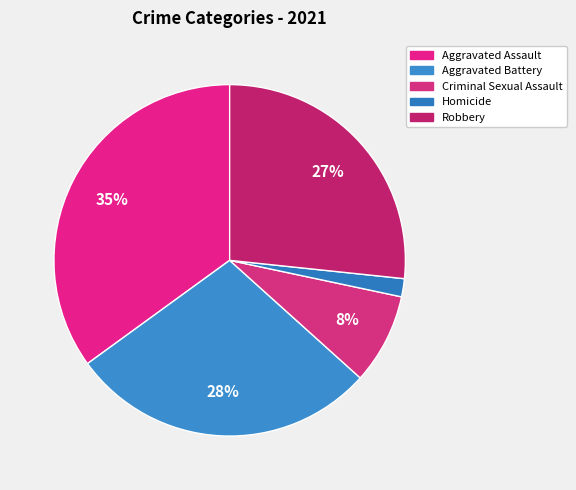

To the nearest percent, what is the difference between the Aggravated Assault and Homicide slice percentages?

33%